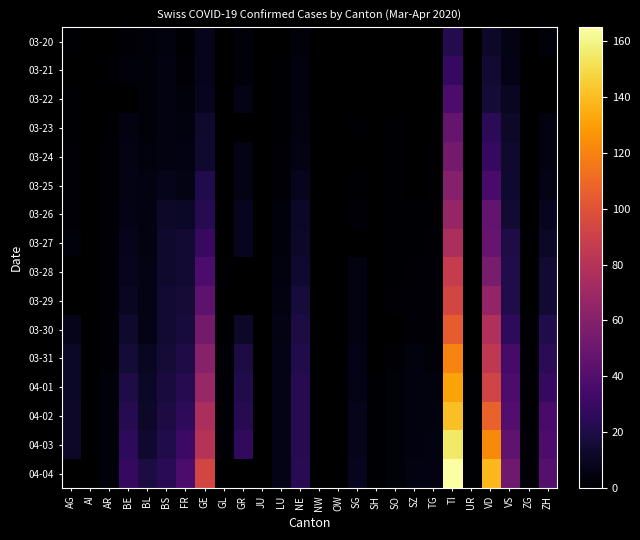

How many data points does each series have?

26